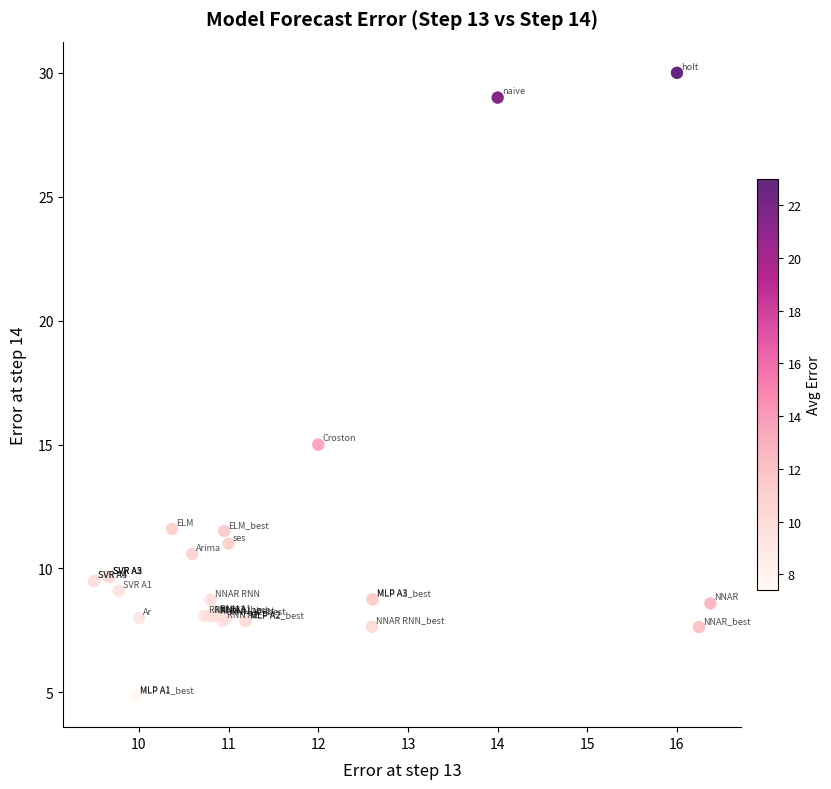

What Y value in the scatter plot is closest to 17?

15.0